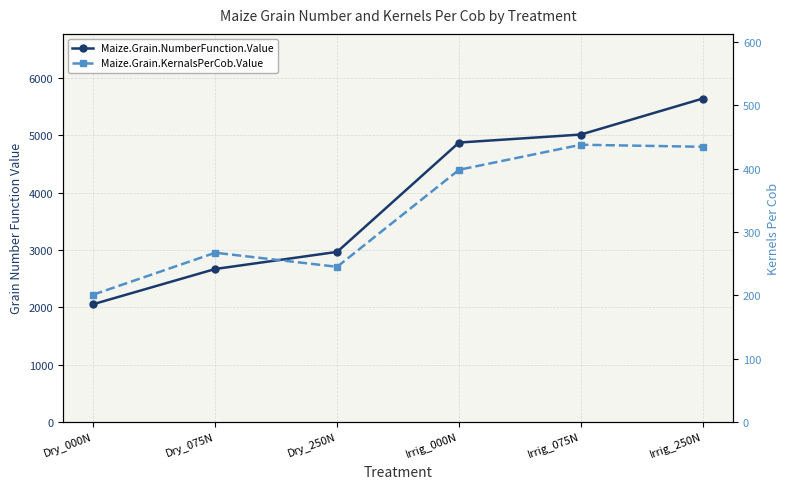

Between Dry_250N and Irrig_000N, which is larger?

Irrig_000N